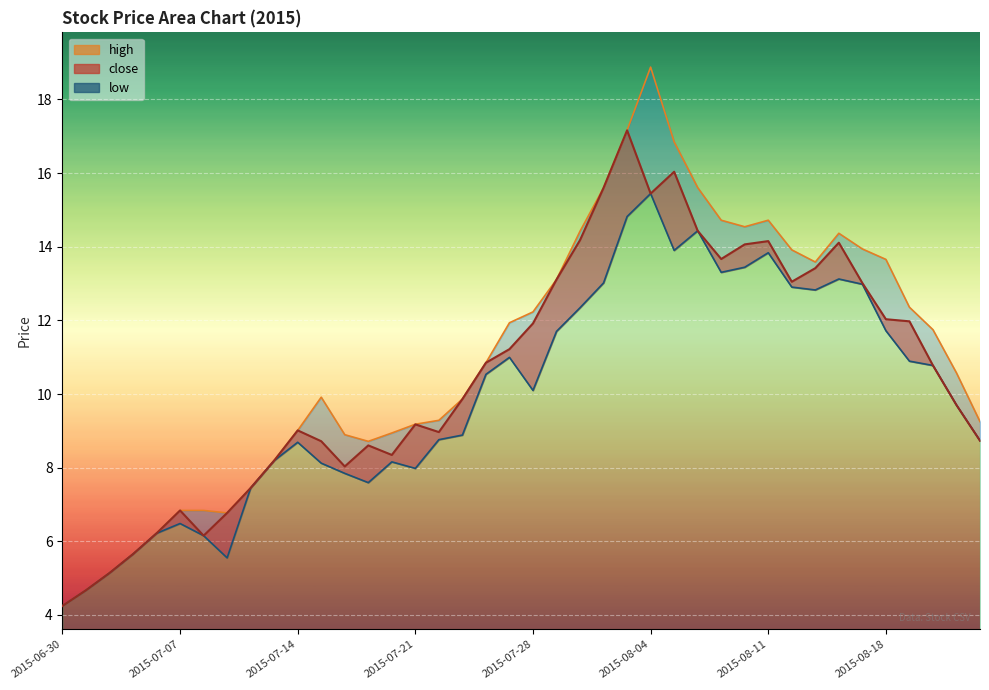

What is the average value of the high series?

11.0